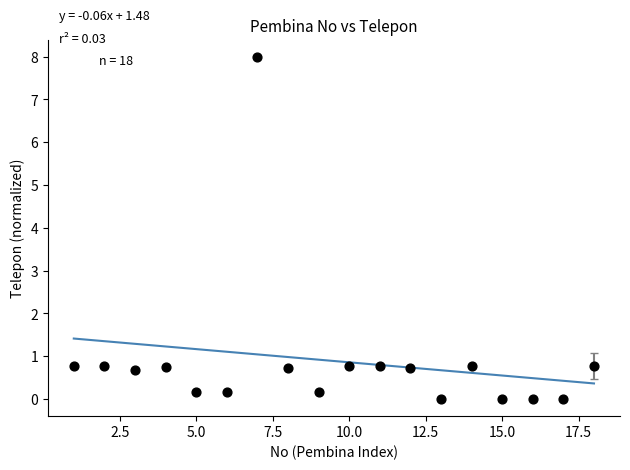

What is the range of X values (max minus min)?

17.0